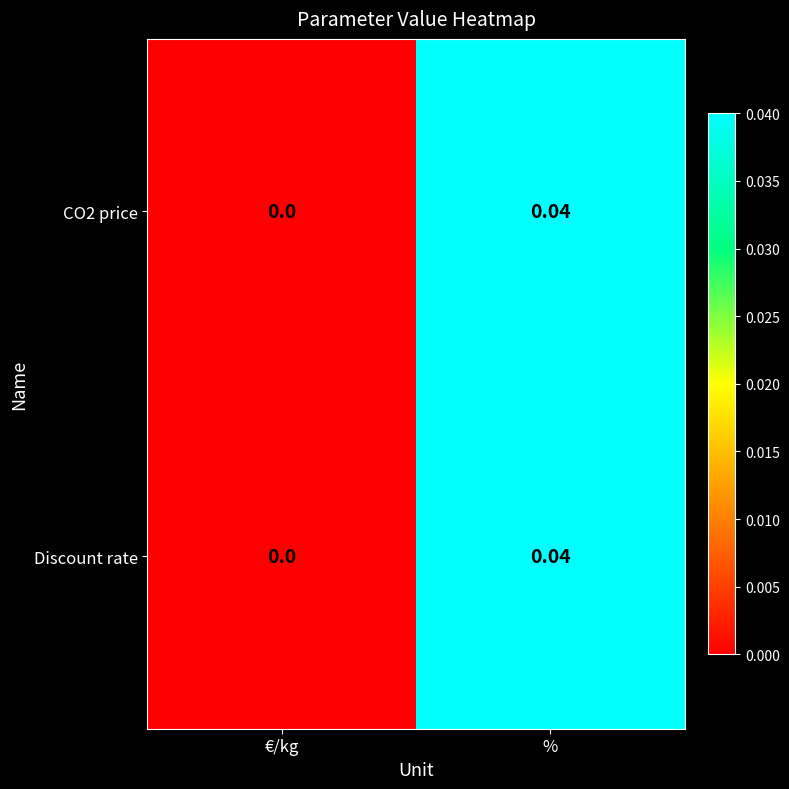

Rank the categories by Discount rate value from highest to lowest.

%, €/kg